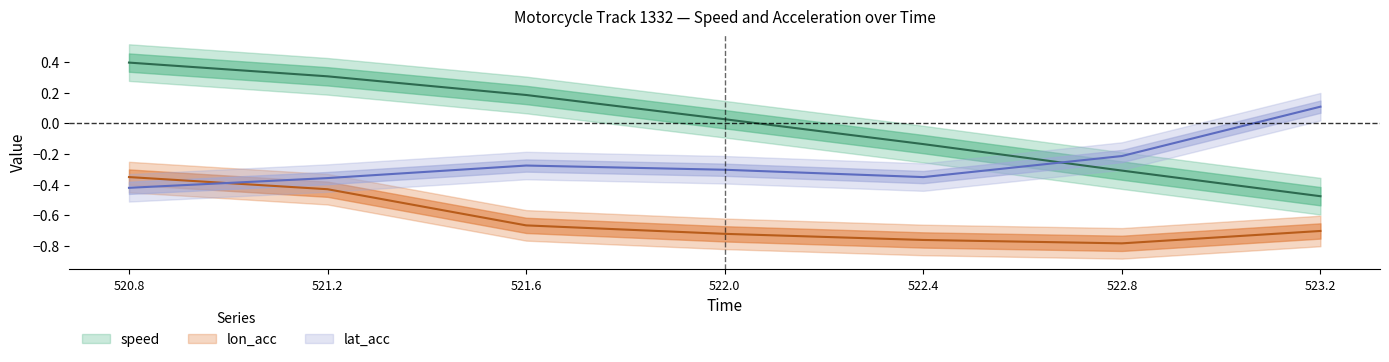

Which category has the highest value in the speed series?

520.8